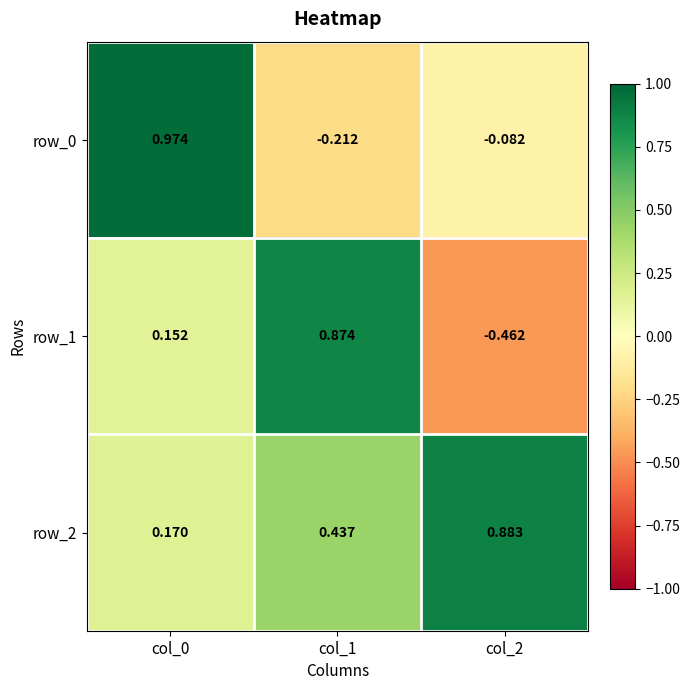

Is the value of row_1 at col_1 greater than the value of row_0 at col_0?

No